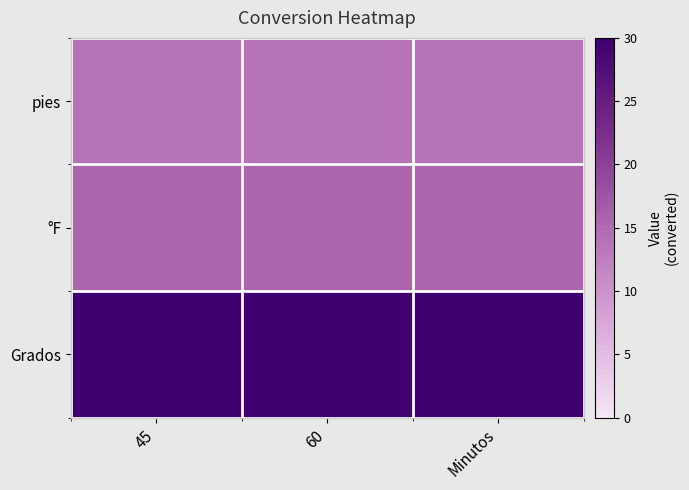

Which label corresponds to the smallest value in the chart?

45